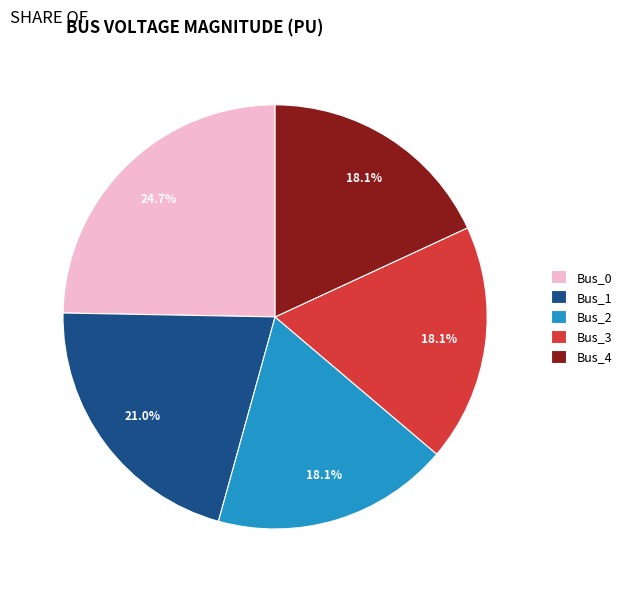

Is there a majority slice in this chart?

No